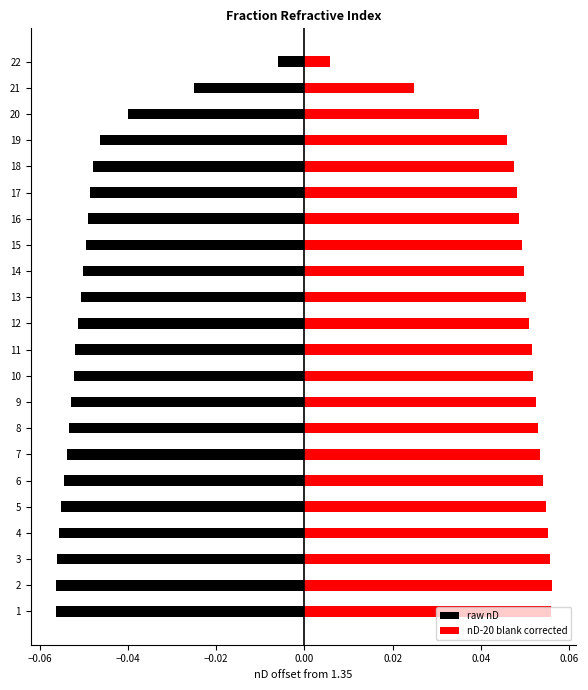

Is the value of raw nD at 19 greater than the value of nD-20 blank corrected at 17?

No